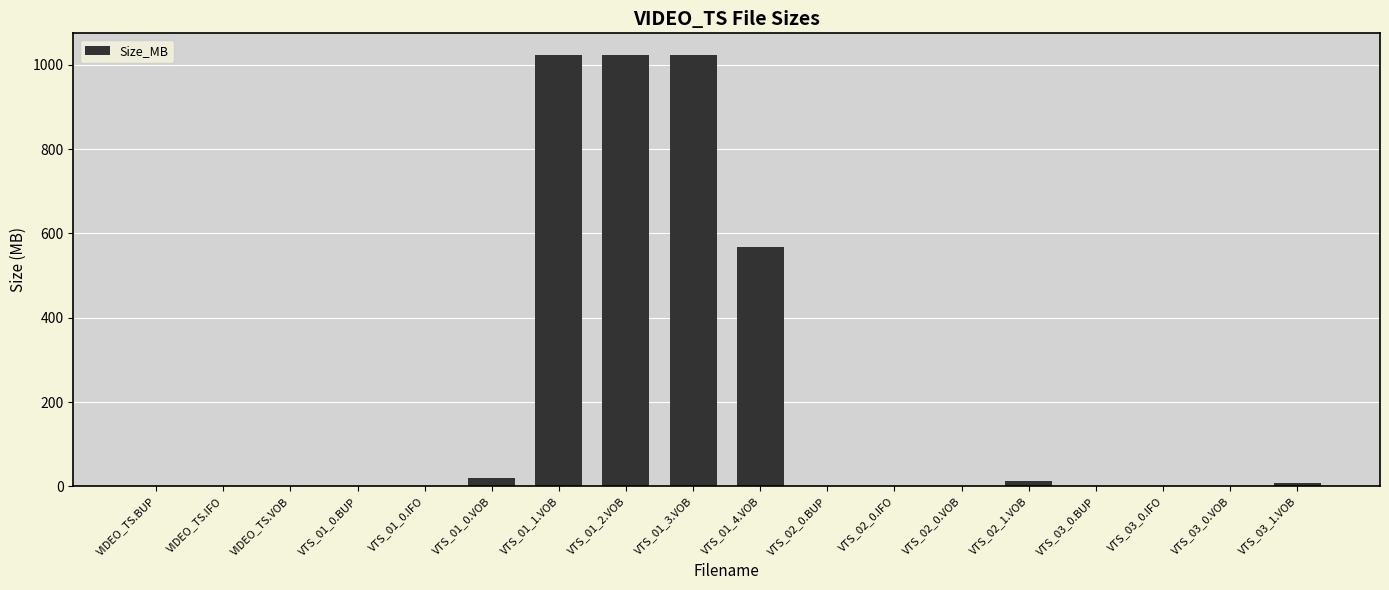

What is the maximum value shown in the chart?

1023.8